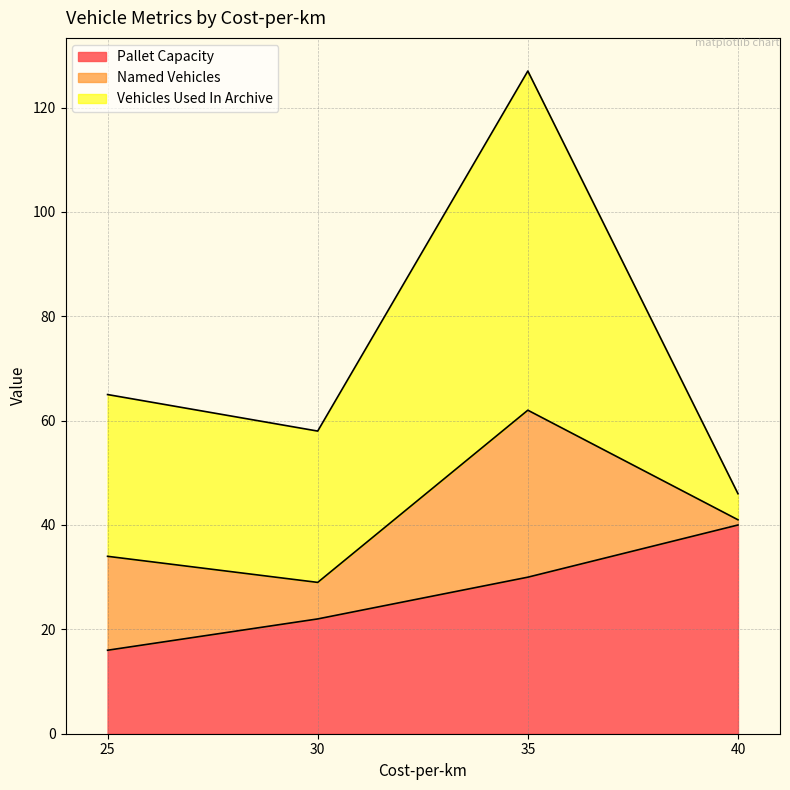

What is the maximum value for Pallet Capacity?

40